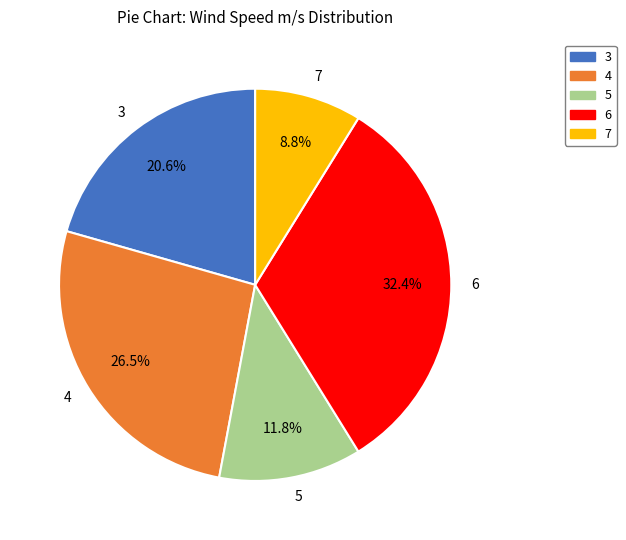

To the nearest percent, what is the average slice percentage?

20%